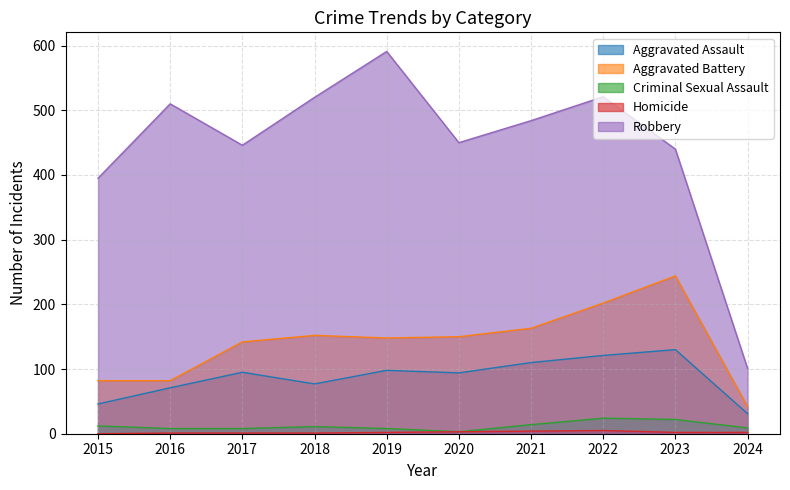

Where is the first local maximum for Robbery?

2016